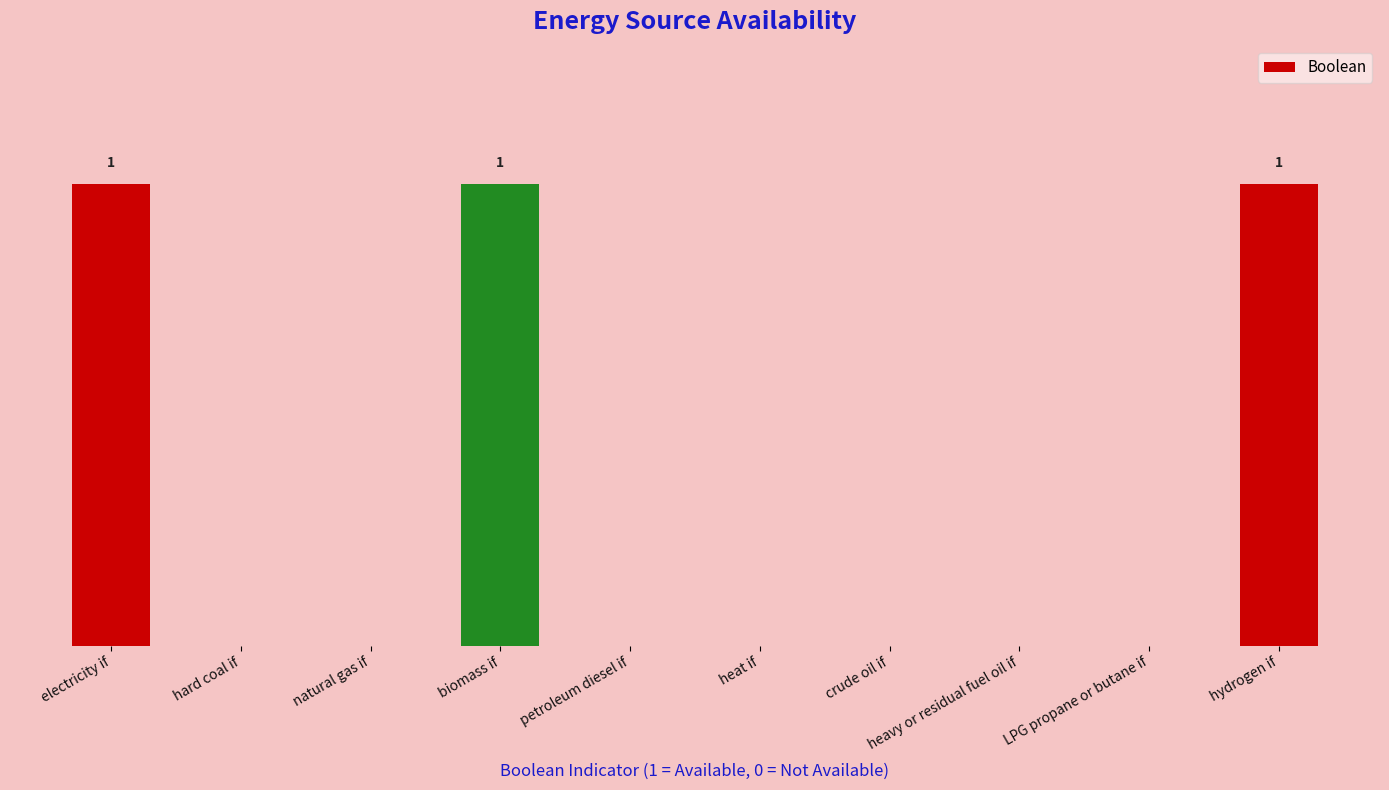

List the labels in order of value, largest first.

electricity if, biomass if, hydrogen if, hard coal if, natural gas if, petroleum diesel if, heat if, crude oil if, heavy or residual fuel oil if, LPG propane or butane if